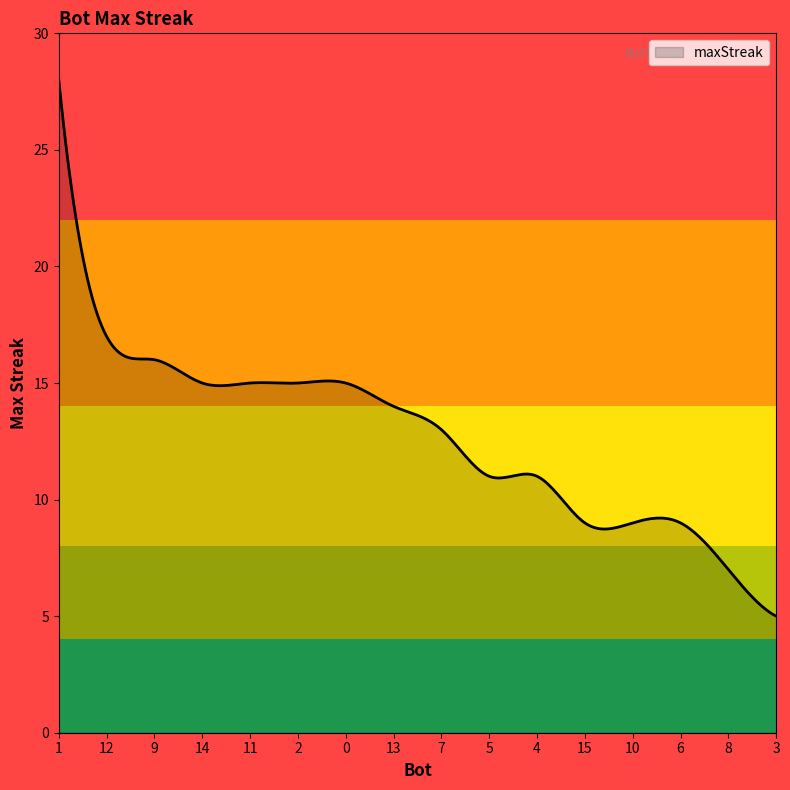

What is the difference between the maximum and minimum values?

23.0